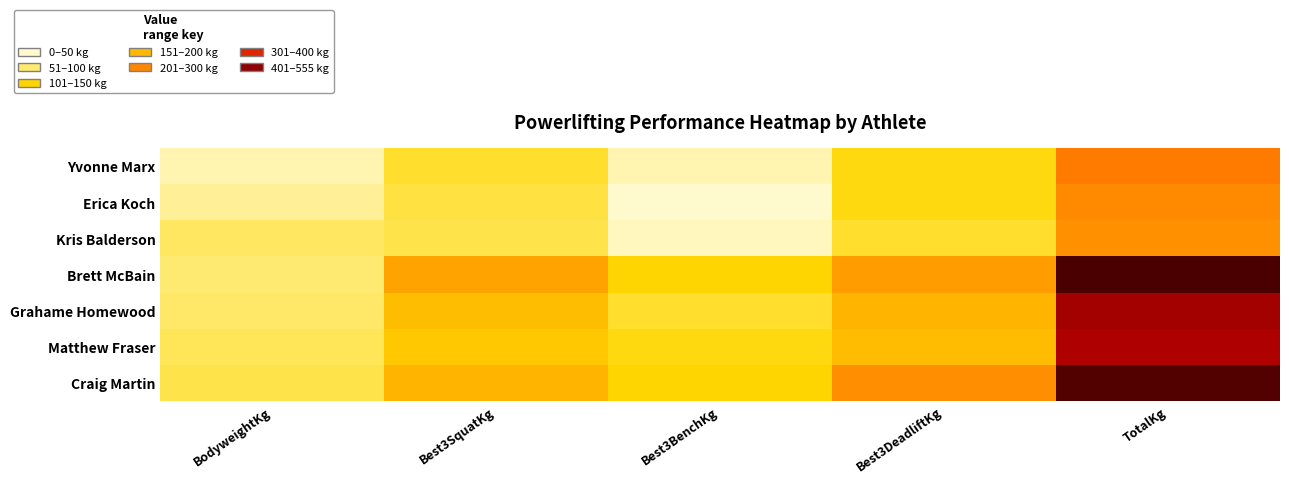

What is the difference between the highest and lowest values at TotalKg?

320.0